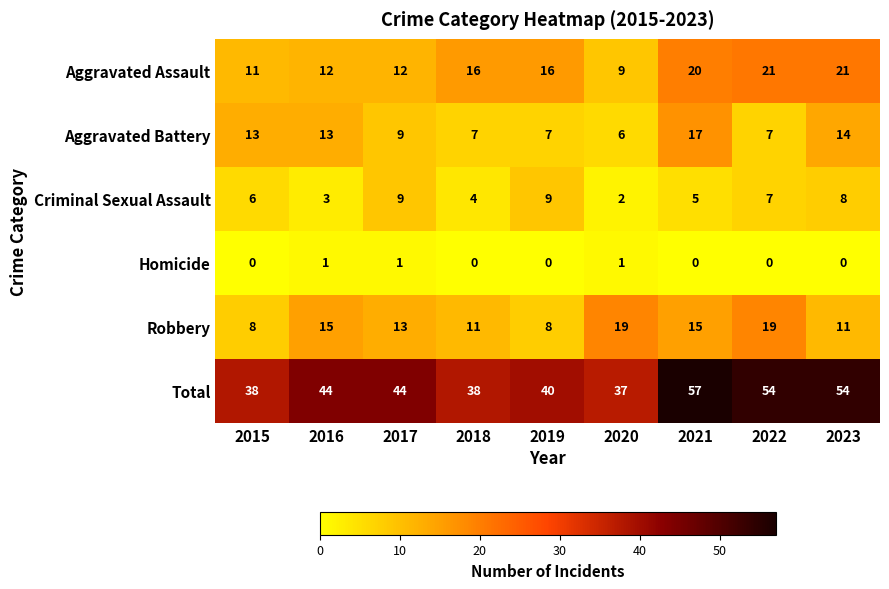

At which label does Aggravated Battery first exceed 9?

2015